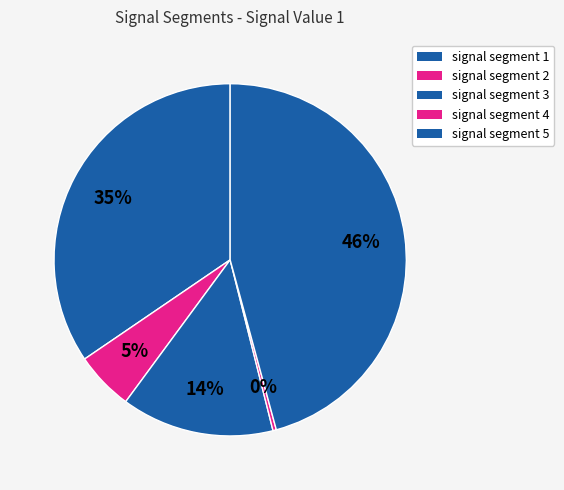

Is signal segment 1 the majority of the pie?

No